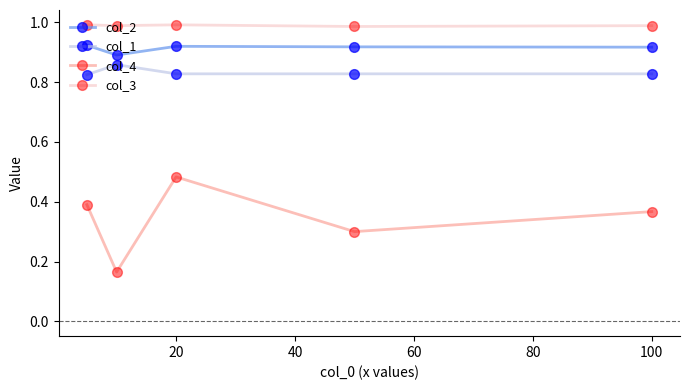

How many interior local valleys does the col_4 series have?

2